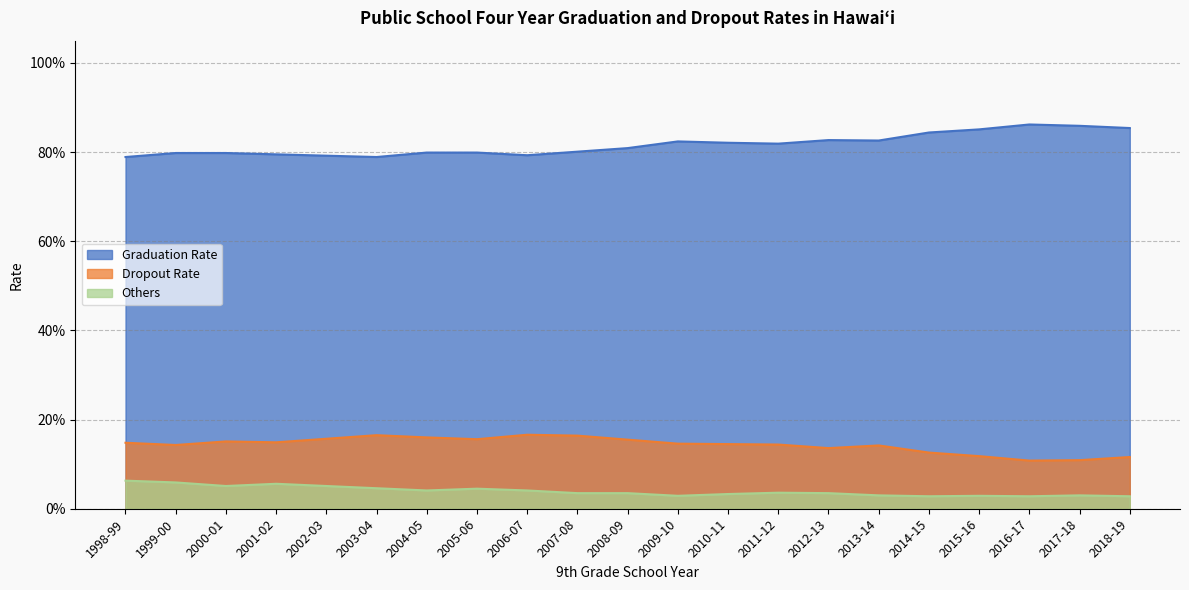

Does the chart display data point markers on the line(s)?

No